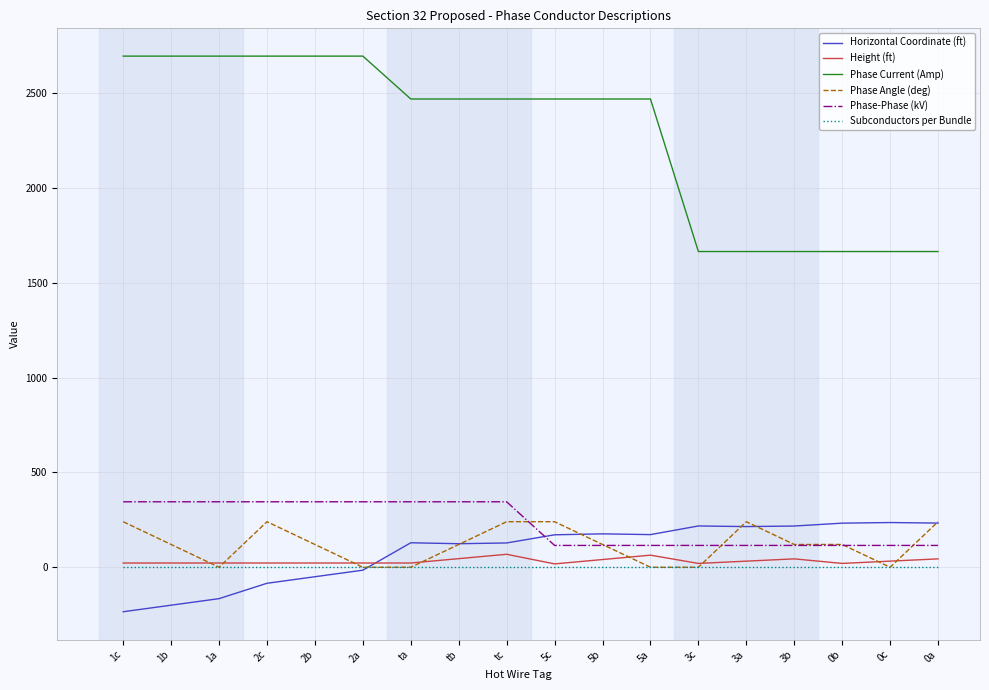

How many times do Subconductors per Bundle and Phase Angle (deg) cross each other?

8